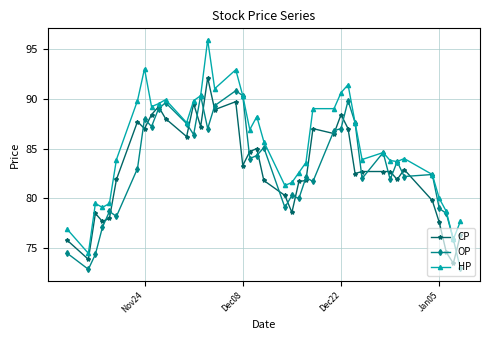

What are all the series names shown in the legend?

CP, OP, HP